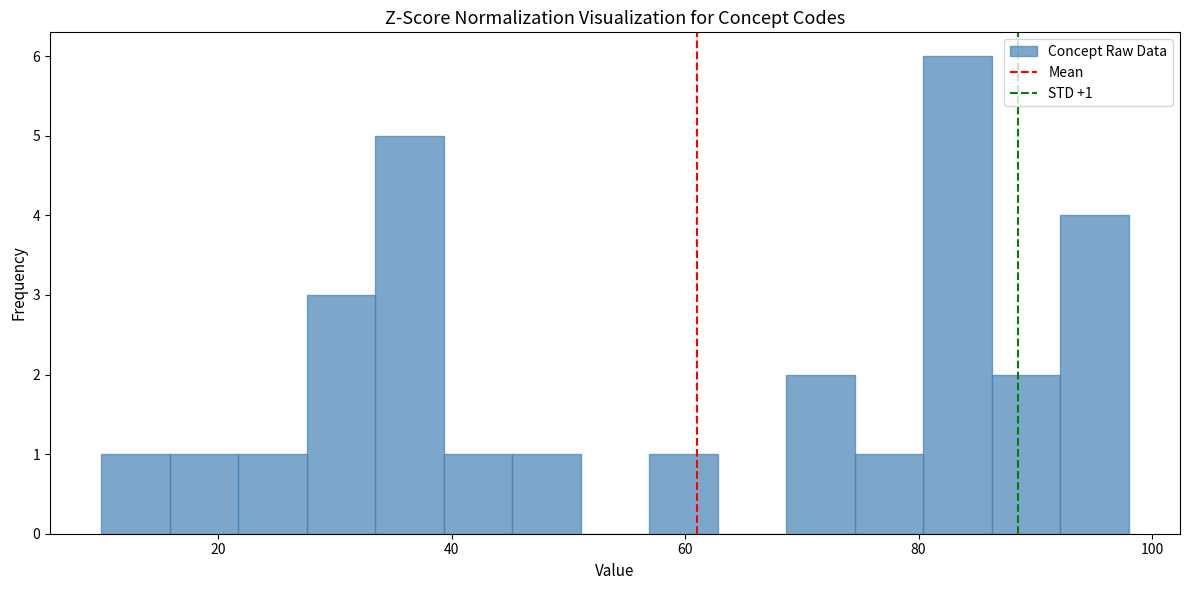

Read against the x-axis, roughly where is the centre of the tallest bar?

84